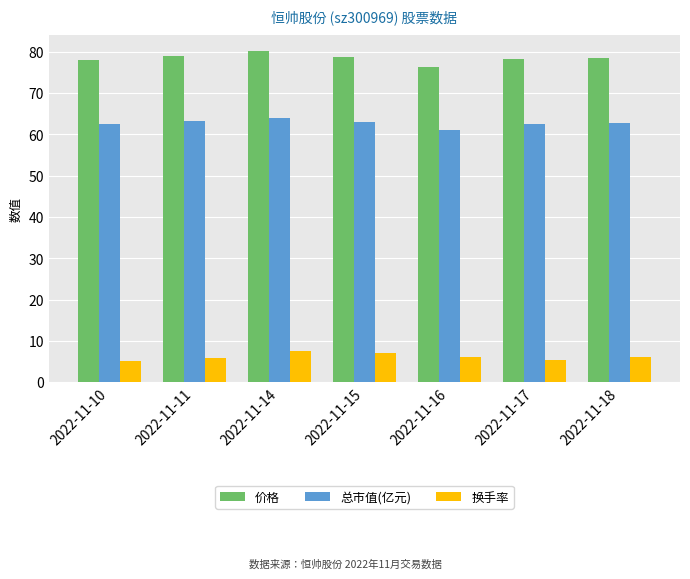

Which series has the widest spread of values?

价格